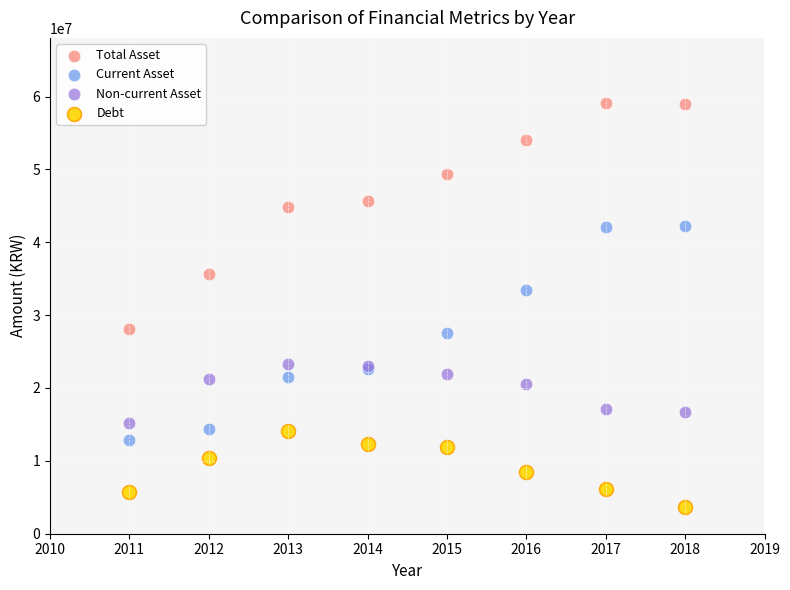

What are all the series names shown in the legend?

Total Asset, Current Asset, Non-current Asset, Debt